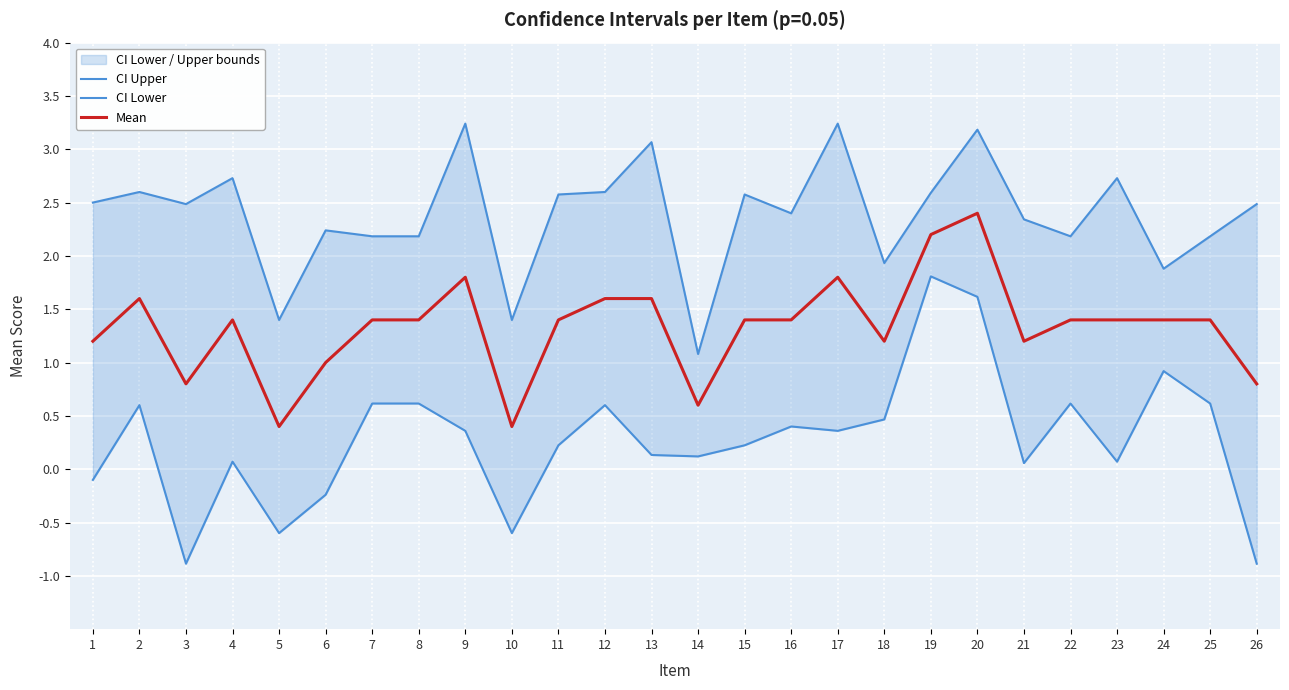

True or false: Mean has more than 2 points higher than both neighbors.

True